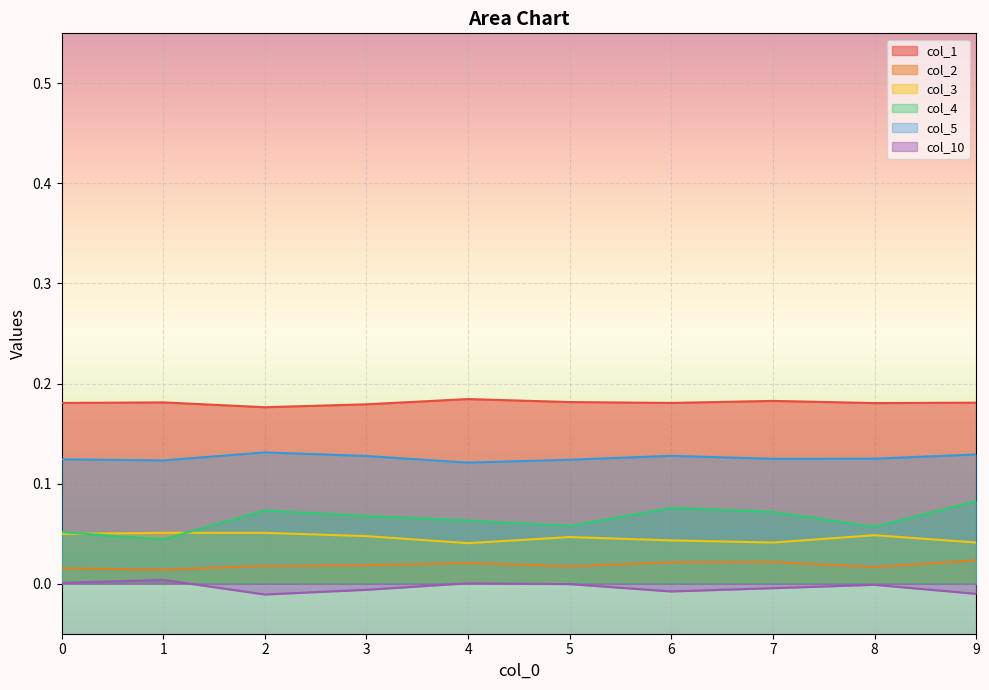

In col_10, how many points are lower than both neighbors (excluding endpoints)?

2